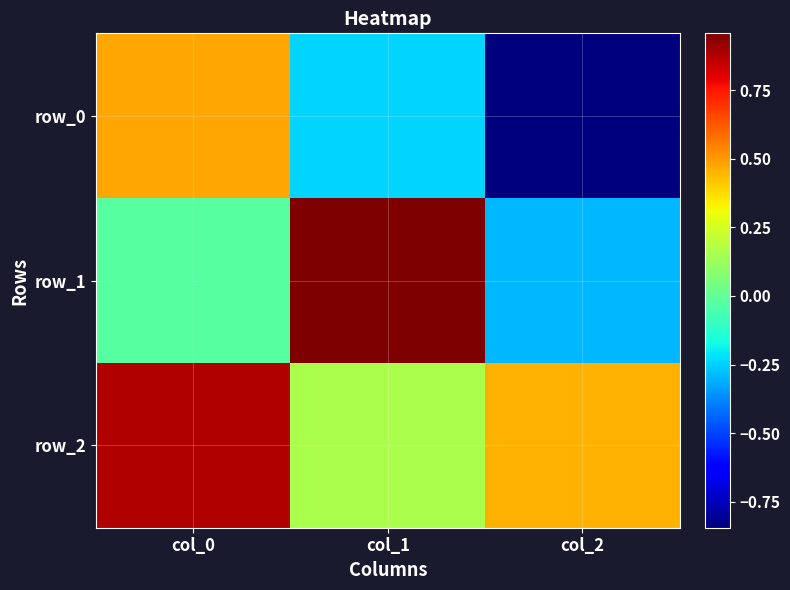

How many row_2 values are between 0 and 1?

3